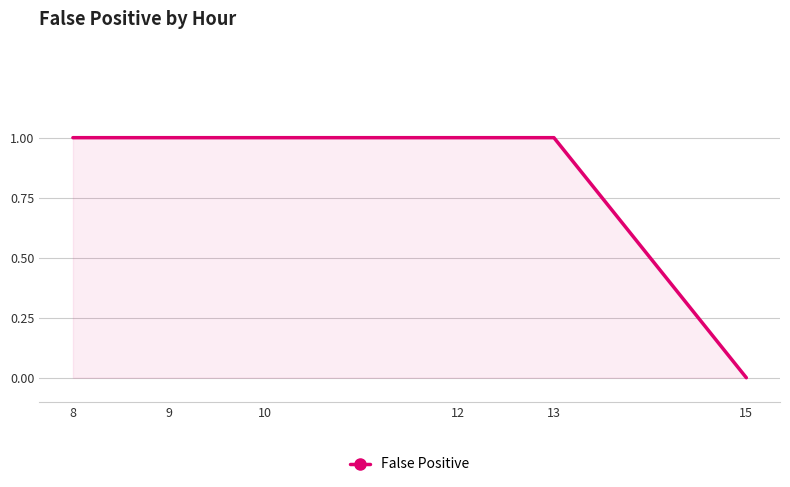

What is the difference between the maximum and minimum values?

1